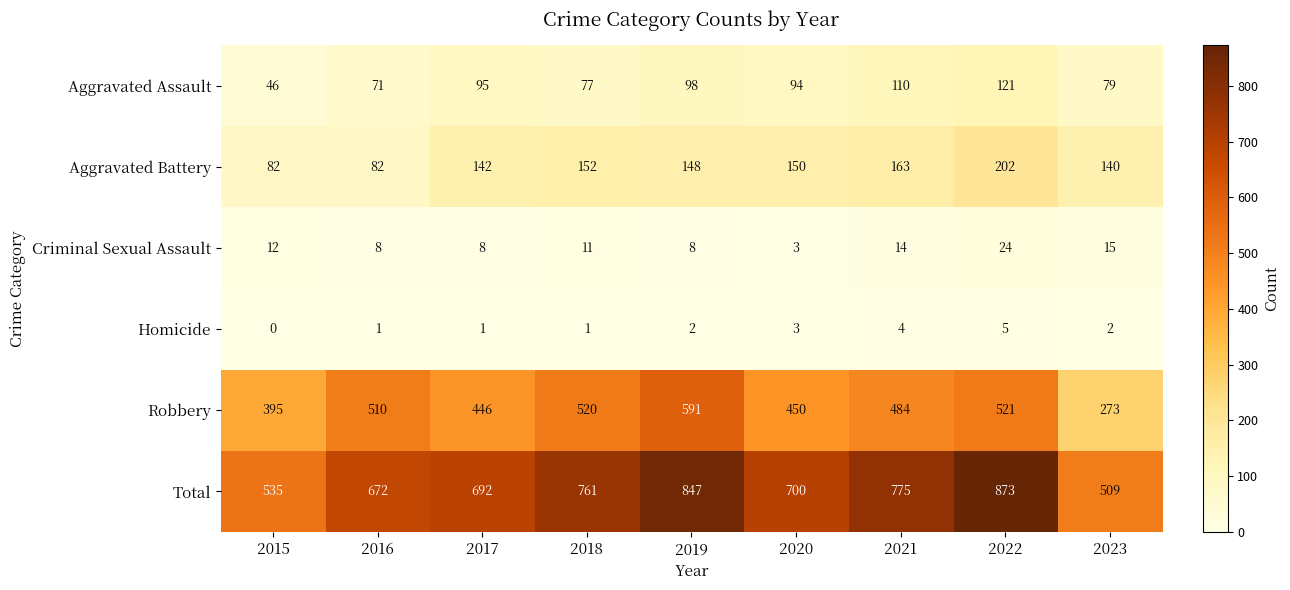

What is the spread (max minus min) of values at 2020?

697